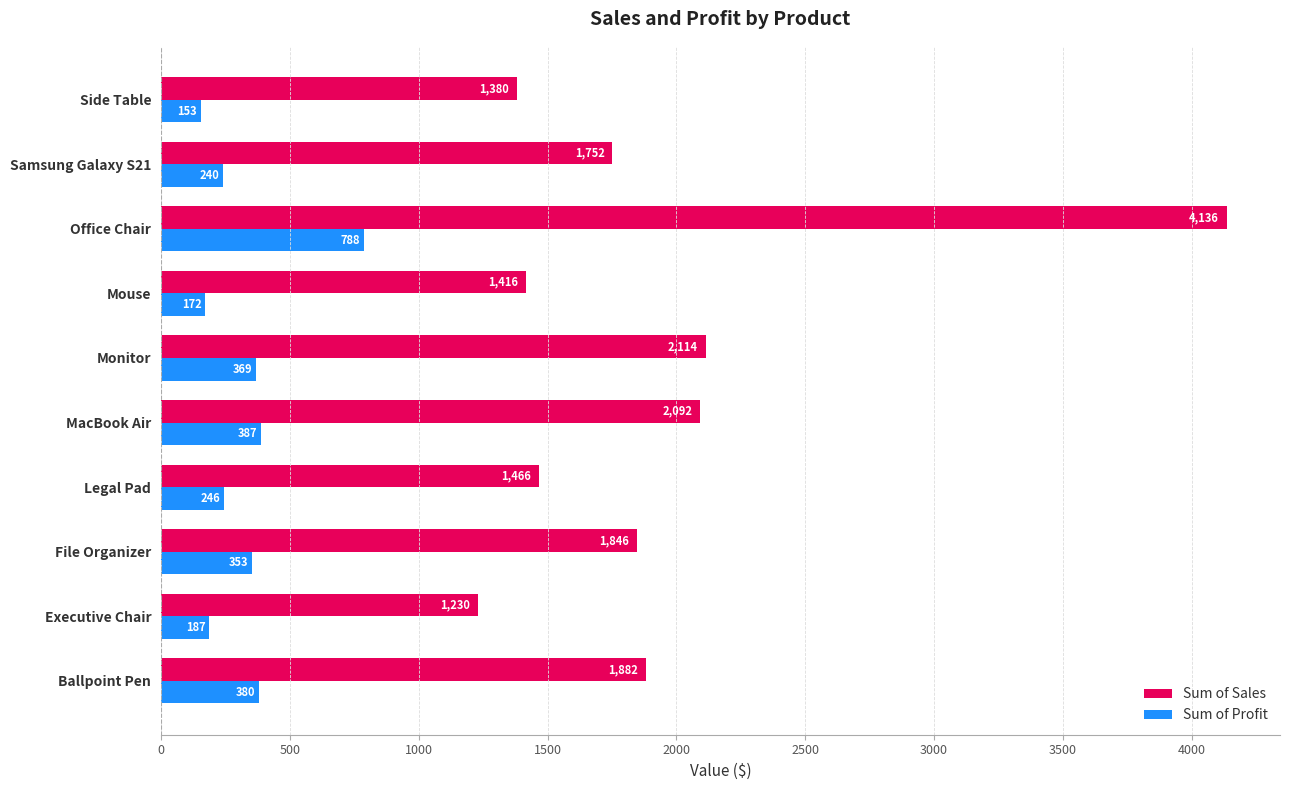

Where is Sum of Profit nearest to the value 470?

MacBook Air